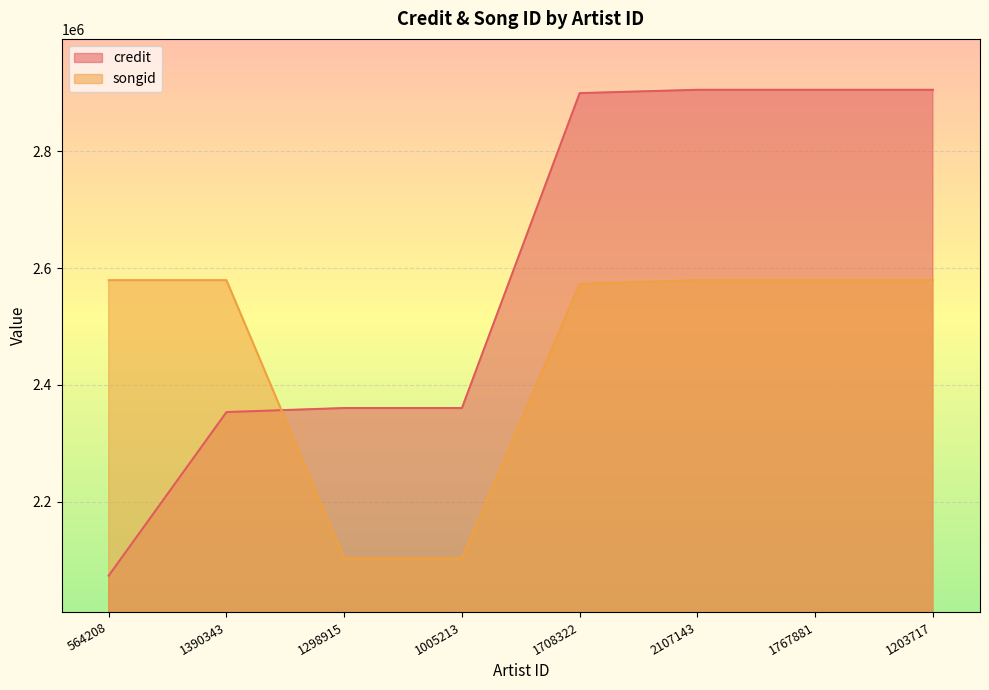

Reading left to right, extract all data points from this chart.

credit: 564208=2073500	1390343=2353484	1298915=2360387	1005213=2360387	1708322=2899503	2107143=2905183	1767881=2905203	1203717=2905203
songid: 564208=2579218	1390343=2579217	1298915=2102885	1005213=2102885	1708322=2572719	2107143=2579170	1767881=2579226	1203717=2579226